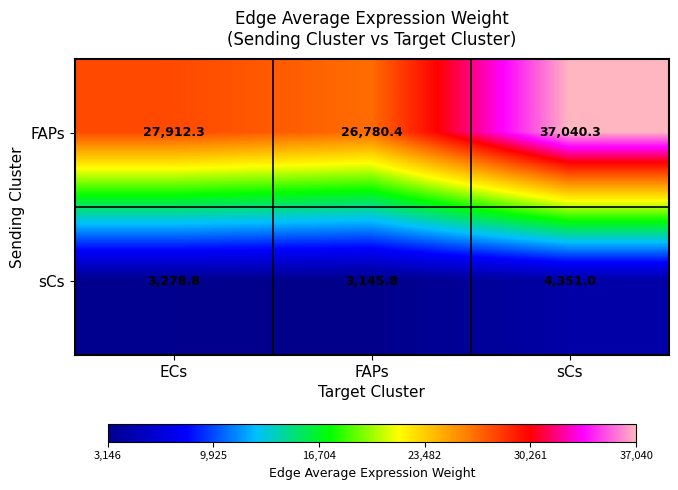

At which category does the chart reach its minimum across all series?

FAPs